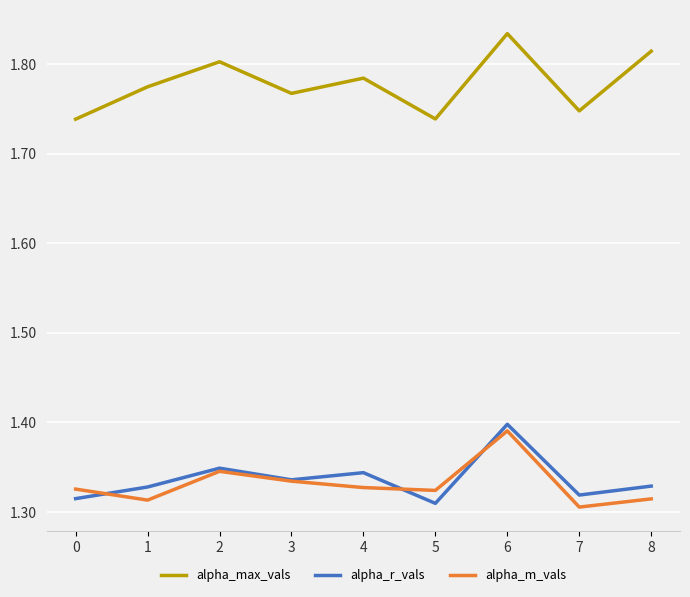

True or false: alpha_max_vals and alpha_m_vals cross at least once.

False